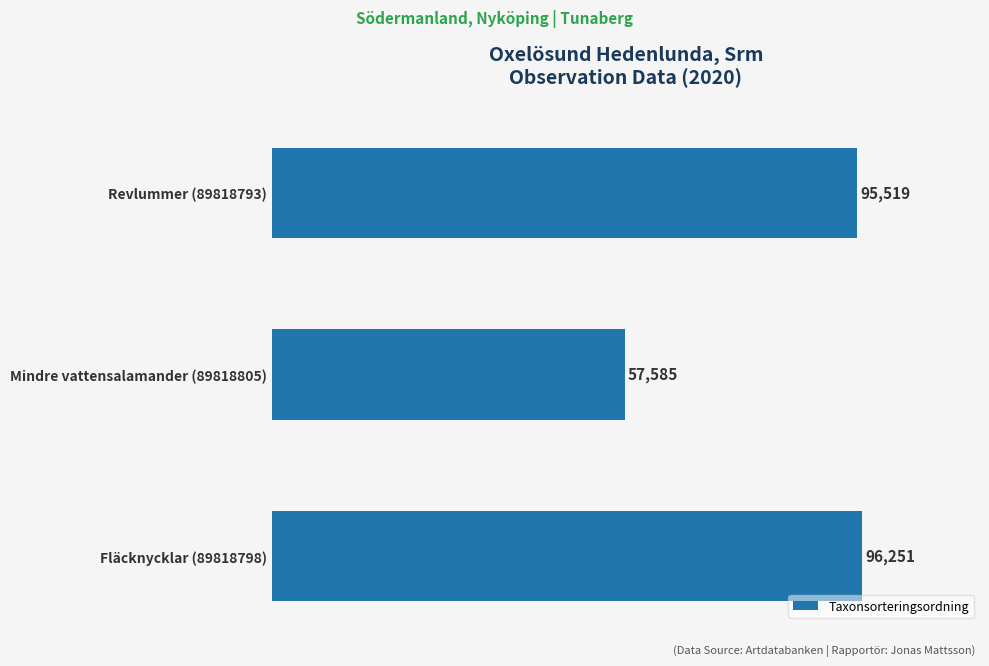

The chart shows a value of 57585 at Mindre vattensalamander (89818805). True or false?

True